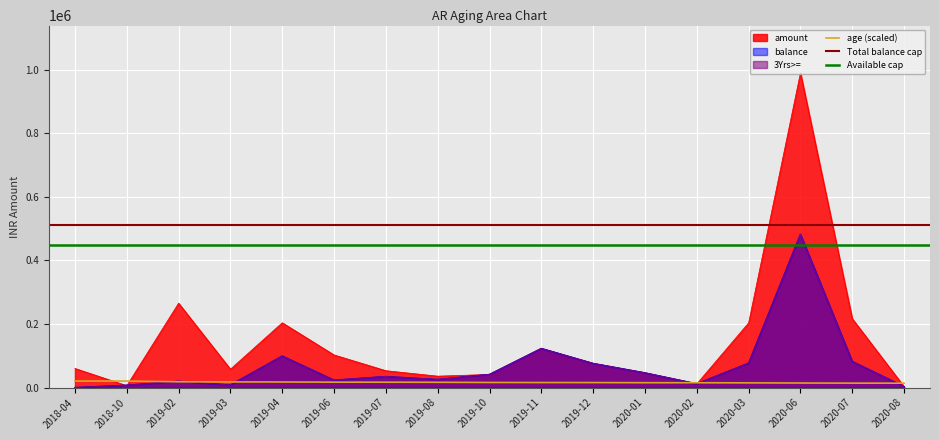

True or false: balance has a value of 123027 at 2019-11.

True